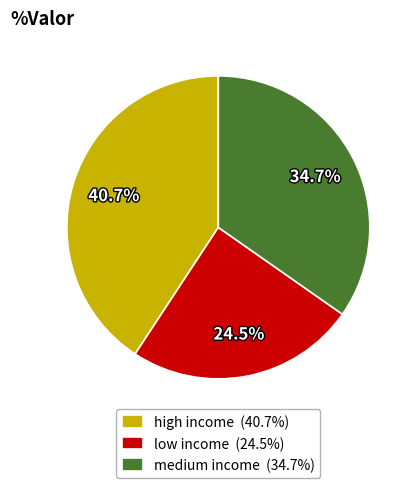

To the nearest percent, what percentage of the pie is high income?

41%